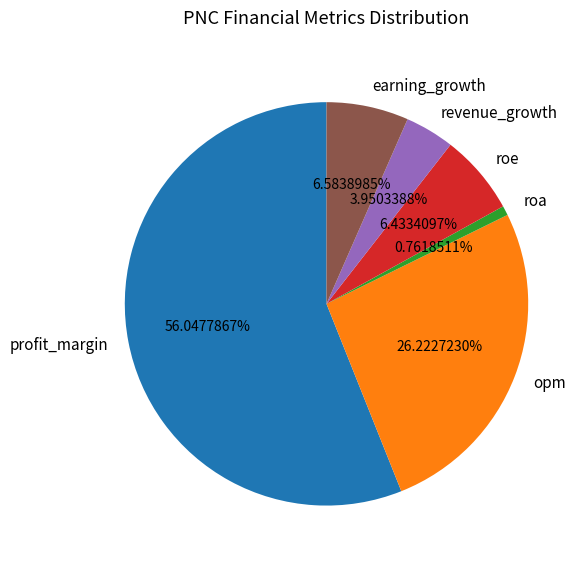

Which category has the smallest portion of the pie?

roa